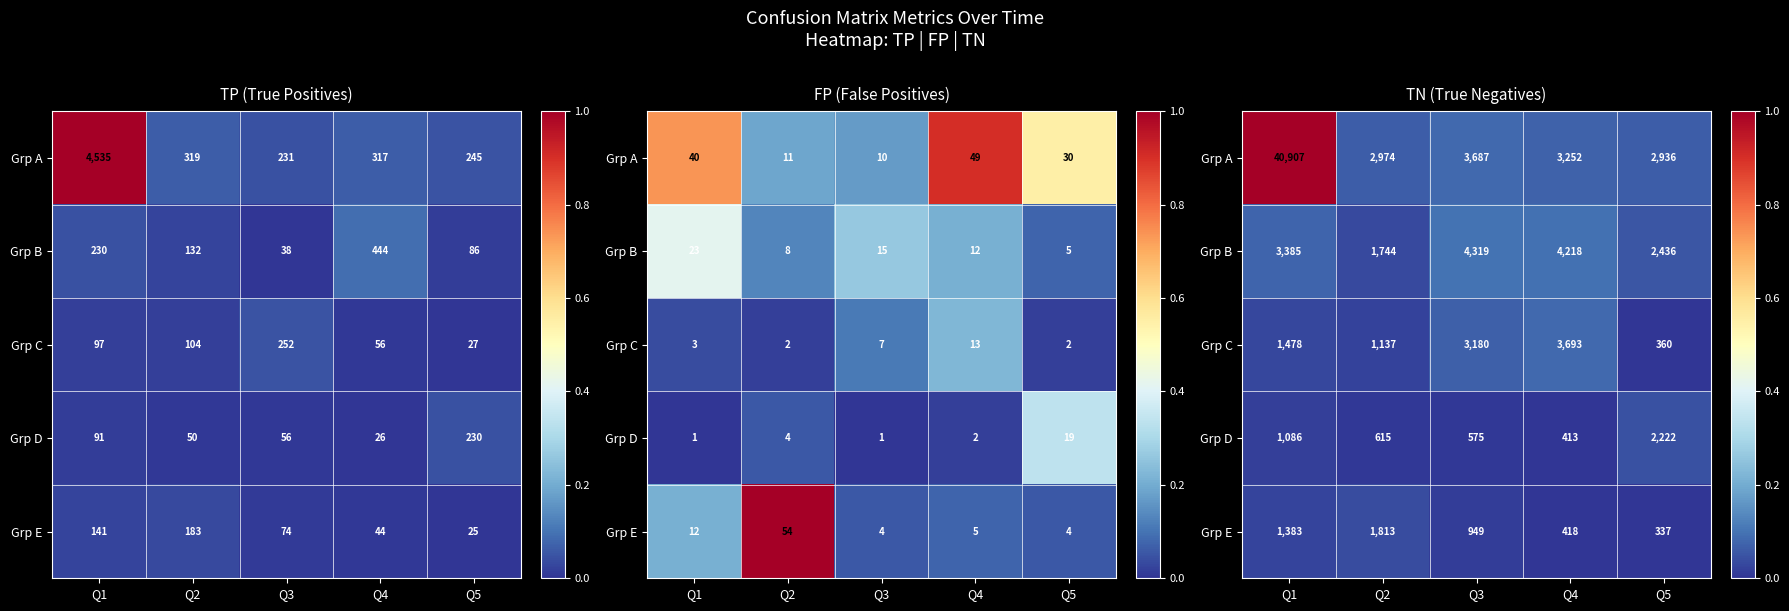

Between Q2 and Q4, which series saw the biggest shift?

Grp C